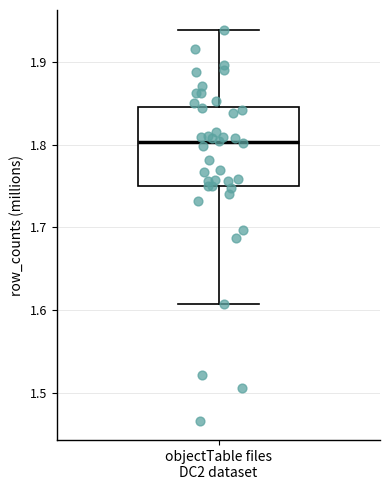

Read this box plot against the y-axis: the position of the median line, the range covered by the box, and the ends of both whiskers. The values are not printed on the chart, so give them approximately, as read against the axis.

median 1.80, box 1.75 to 1.85, whiskers 1.61 to 1.94